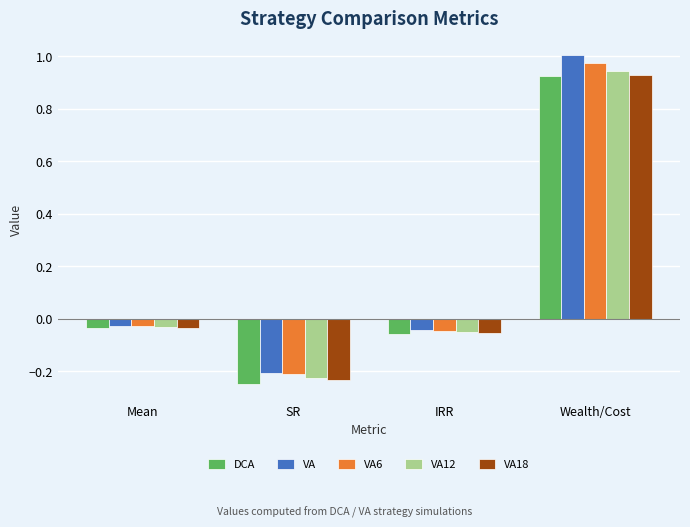

How many groups of bars are there?

4